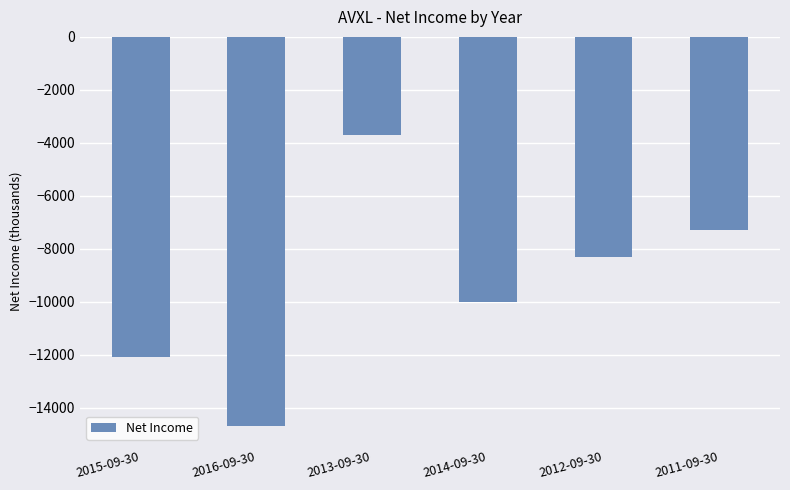

True or false: the data shows -7114 at 2016-09-30.

False